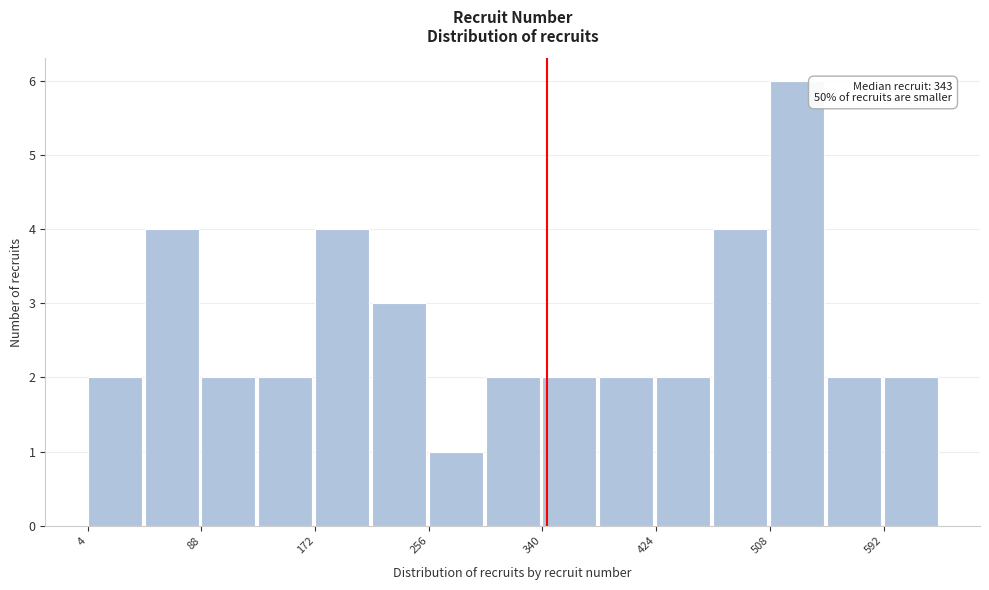

Which range on the x-axis has the tallest bar?

508 to 550